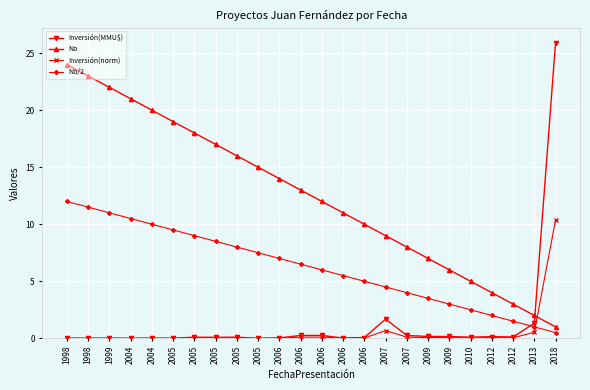

What is the total value across all series at 2005?

28.5